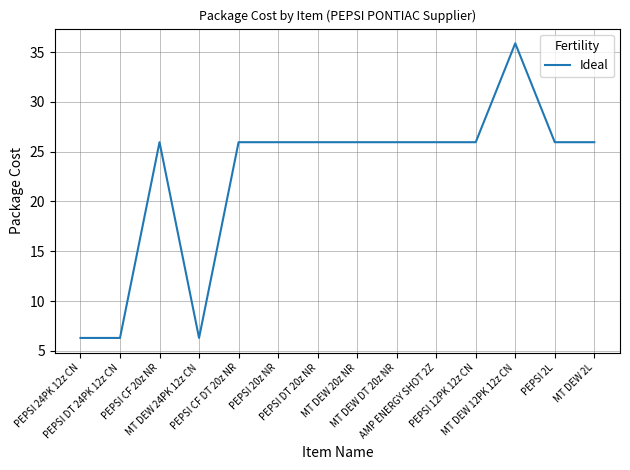

What is the minimum value shown in the chart?

6.3